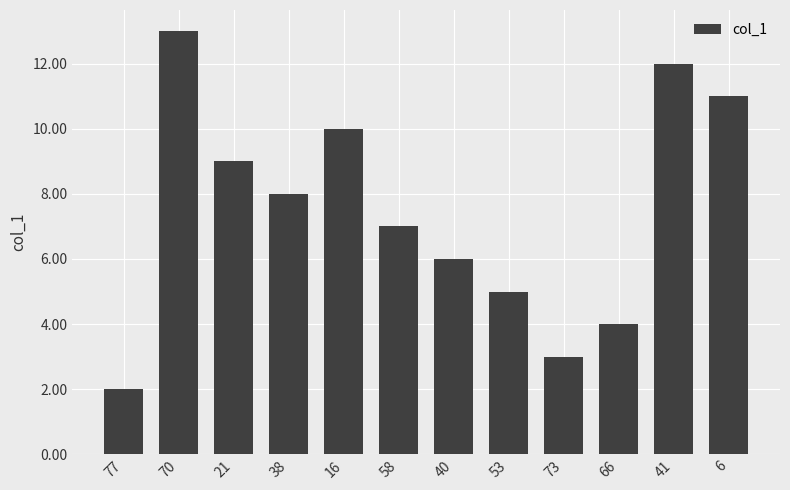

Count the number of data series in this chart.

1